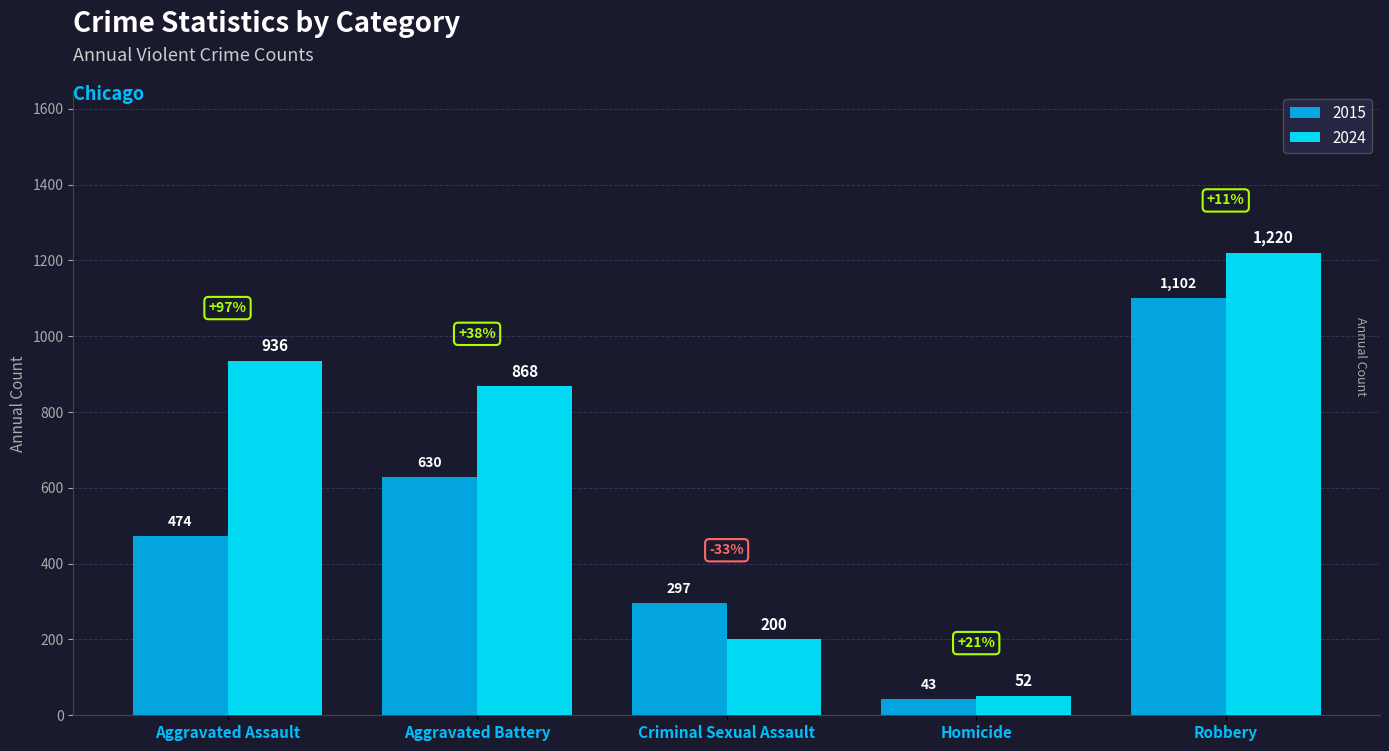

How many bars are there in total?

10